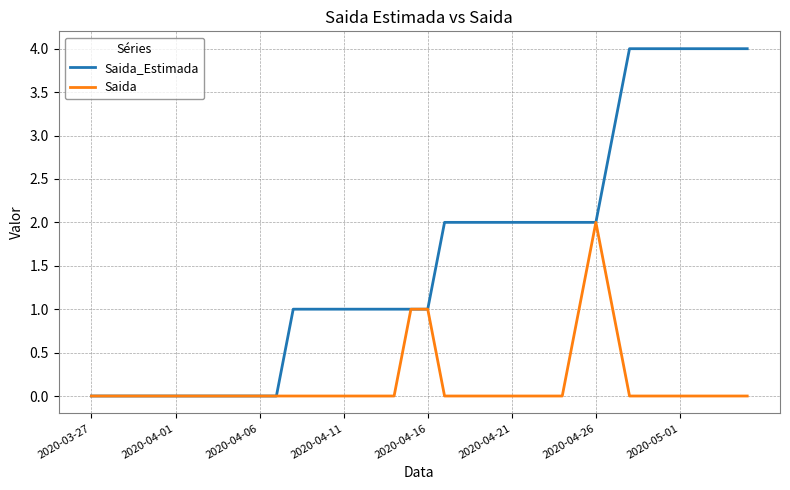

What is the difference between the second highest and second lowest values in the Saida_Estimada series?

4